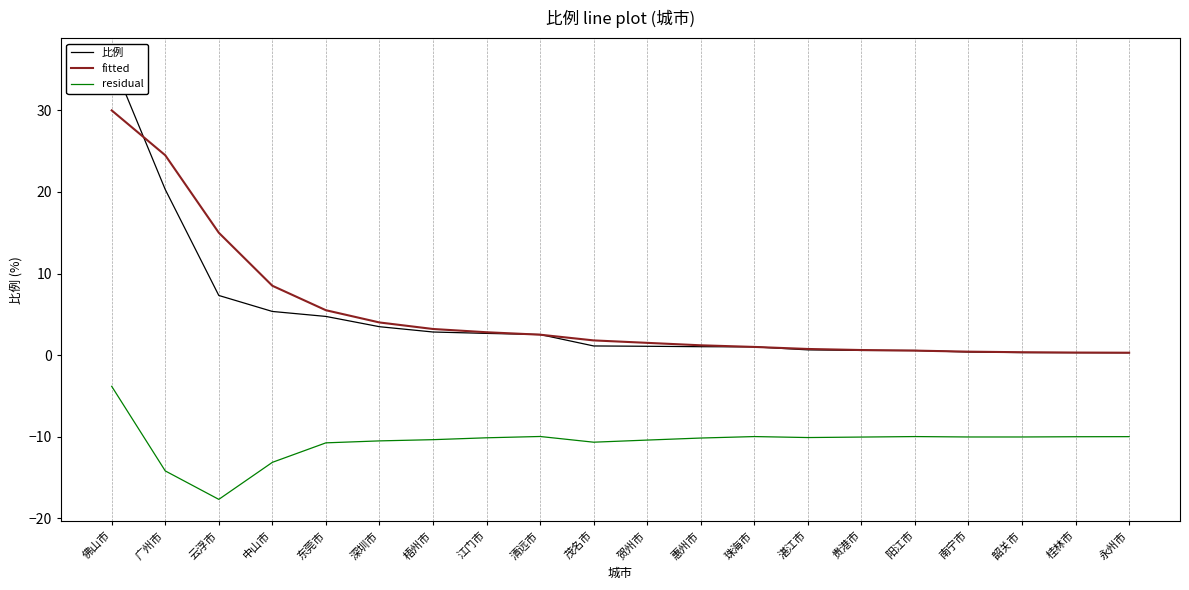

What is the sum of all fitted values?

104.8